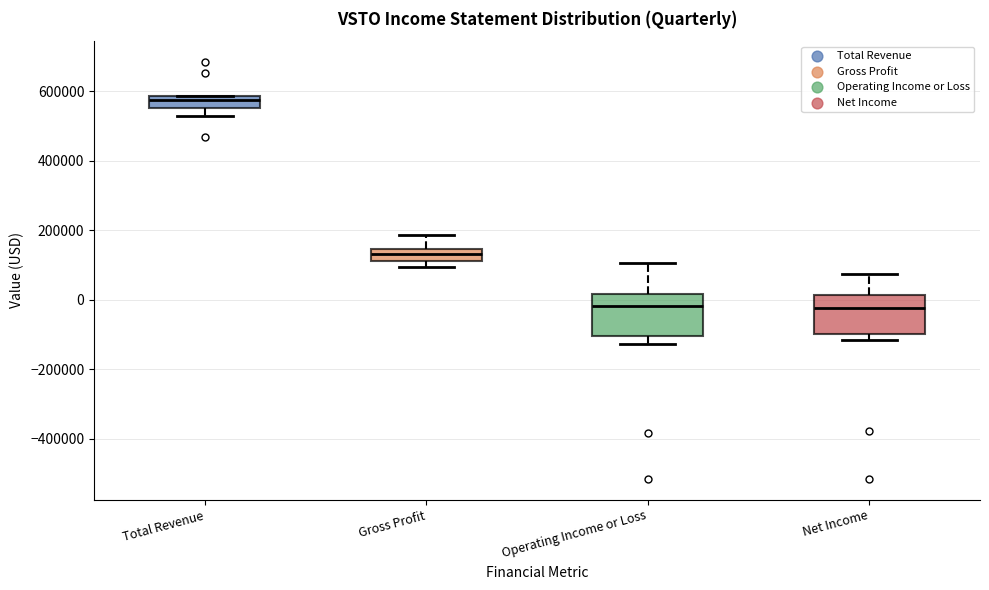

Reading left to right, transcribe this box plot: for each box, give where its median line is, the range the box spans, and where its two whiskers end, as read against the y-axis. The values are not printed on the chart, so give them approximately, as read against the axis.

Total Revenue: median 580000 (just below the box's upper edge), box 560000 to 580000, whiskers 520000 to 580000
Gross Profit: median 140000 (inside the box), box 120000 to 140000, whiskers 100000 to 180000
Operating Income or Loss: median -20000, box -100000 to 20000, whiskers -120000 to 100000
Net Income: median -20000, box -100000 to 20000, whiskers -120000 to 80000